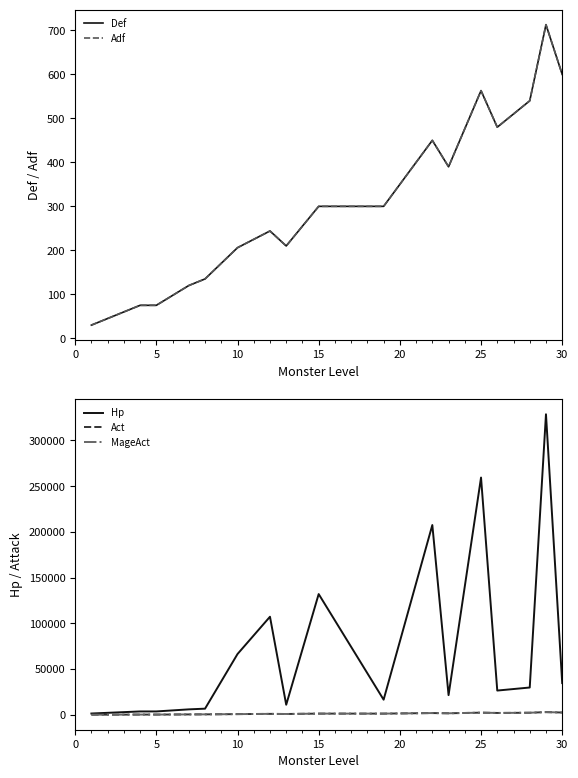

What is the label of the 15th point from the left?

25